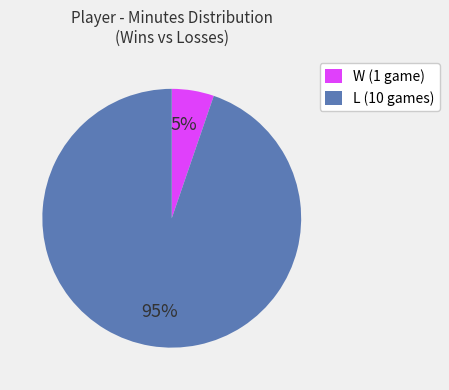

To the nearest percent, what is the combined percentage of L (10 games) and W (1 game)?

100%